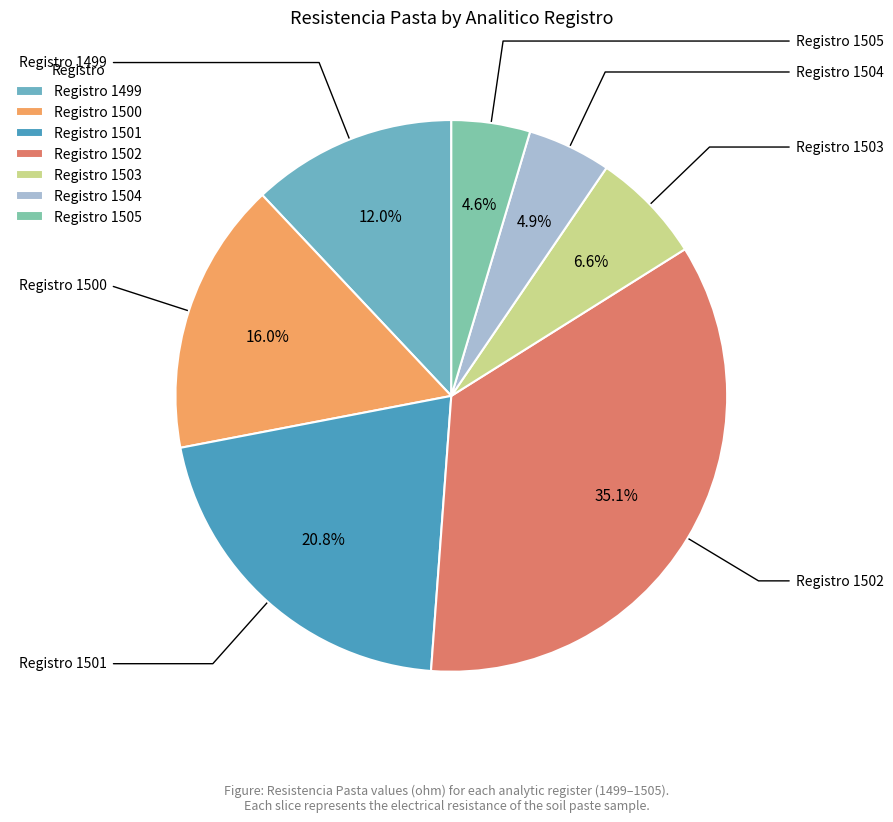

Count the number of slices in the pie.

7